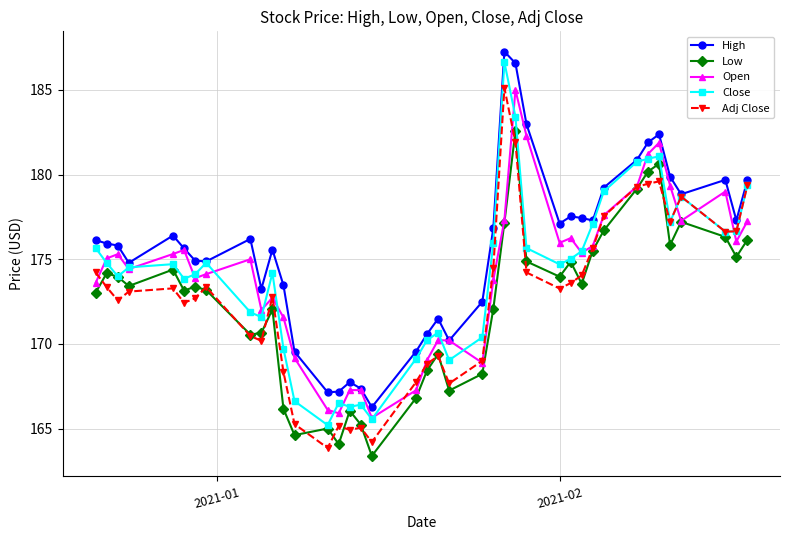

True or false: Adj Close and Low intersect in this chart.

True